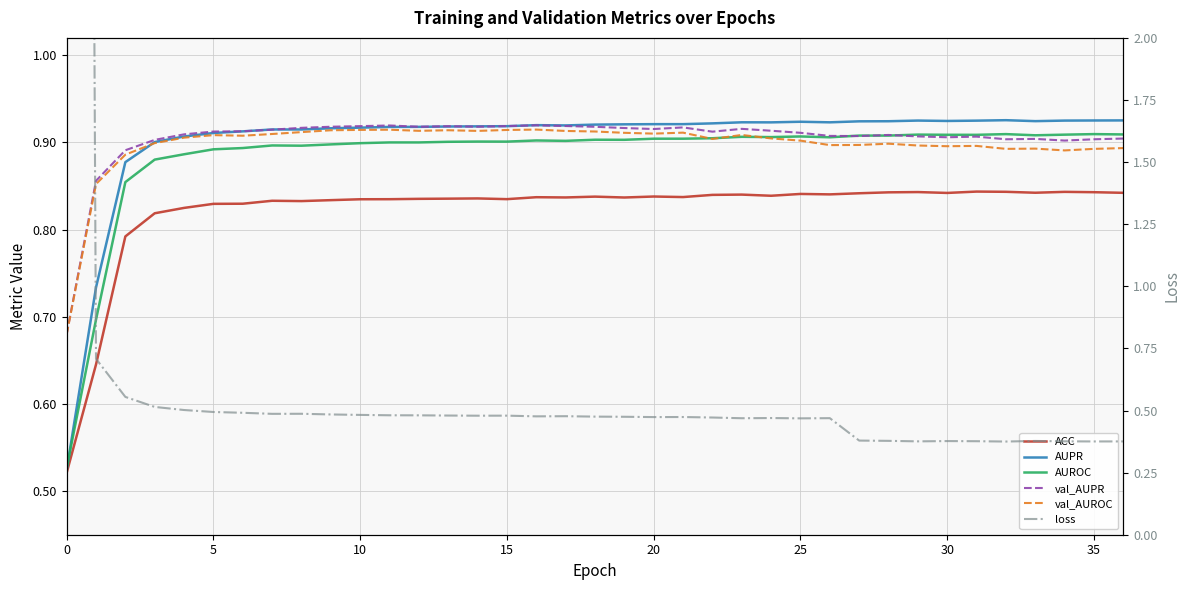

How many distinct data groups are displayed?

6